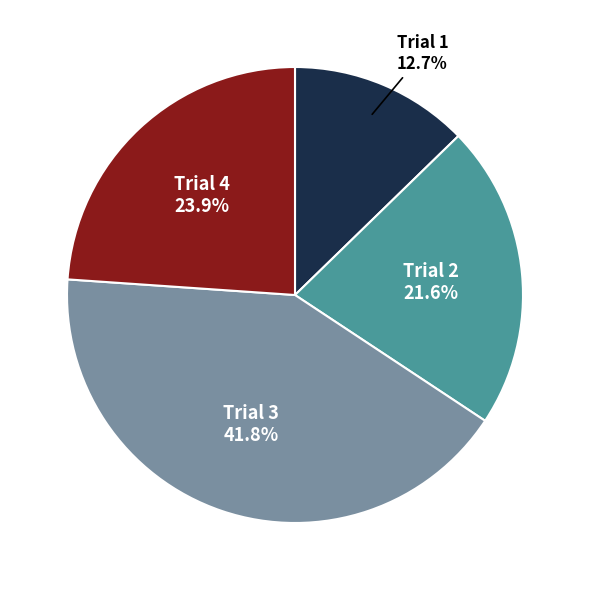

Is there any slice that represents more than half of the pie?

No